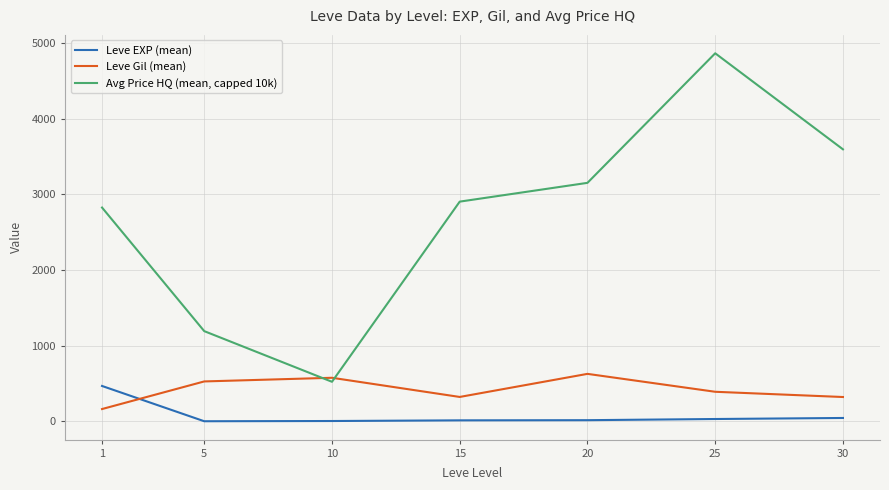

Rank the series by their maximum value, from lowest to highest.

Leve EXP (mean), Leve Gil (mean), Avg Price HQ (mean, capped 10k)